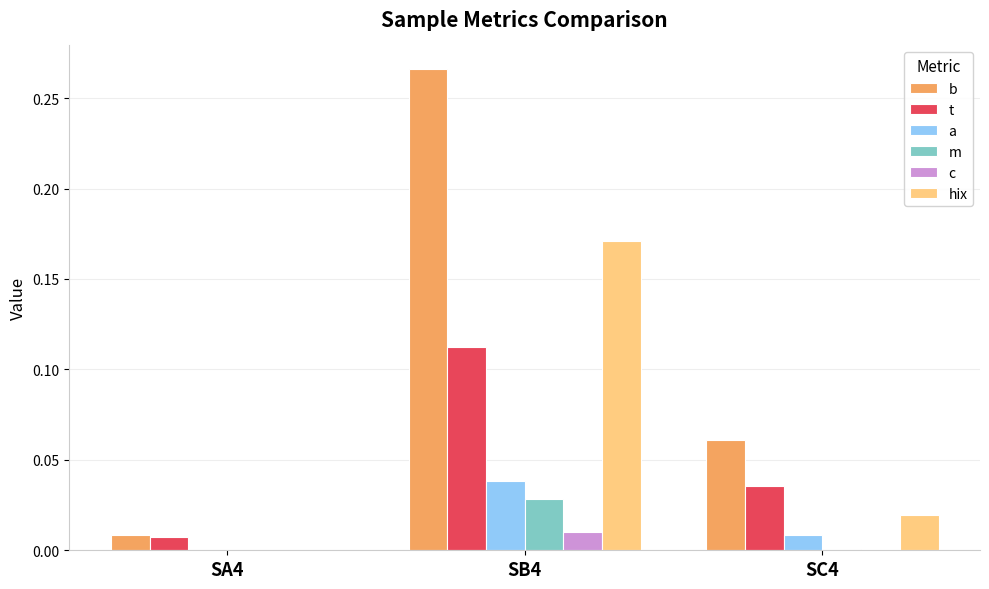

The value of t at SA4 is 0.0. True or false?

True